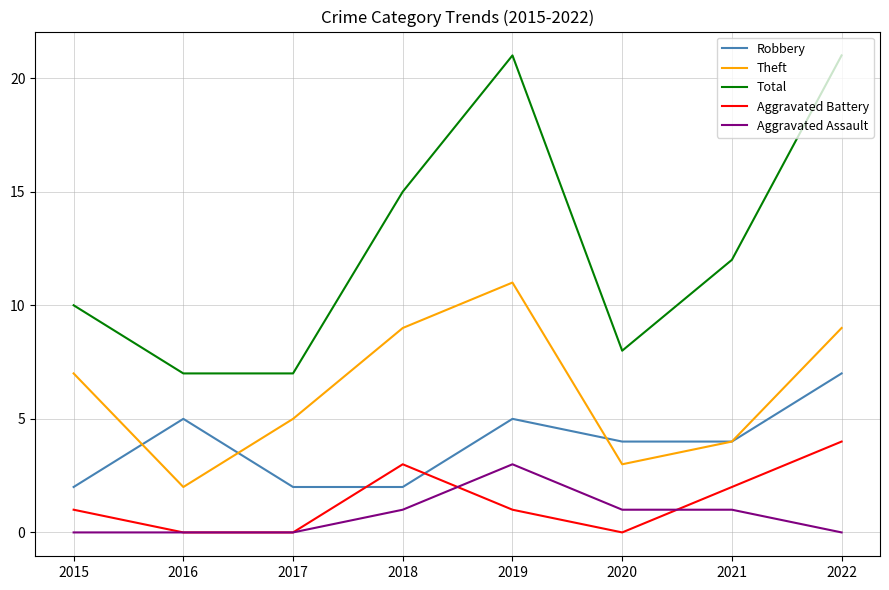

In Robbery, how many points are higher than both neighbors (excluding endpoints)?

2